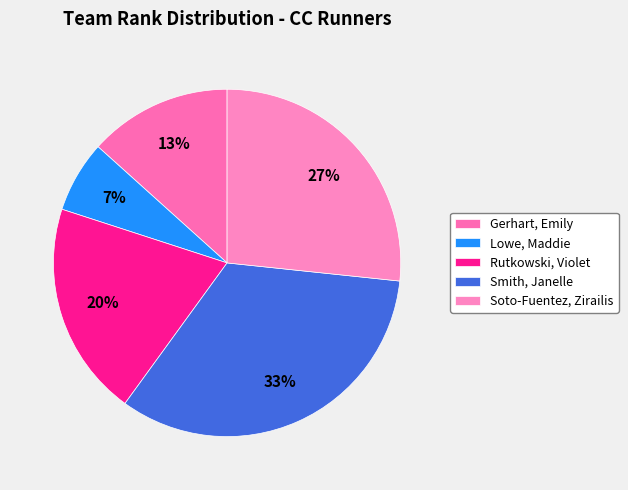

How many segments does this pie chart have?

5